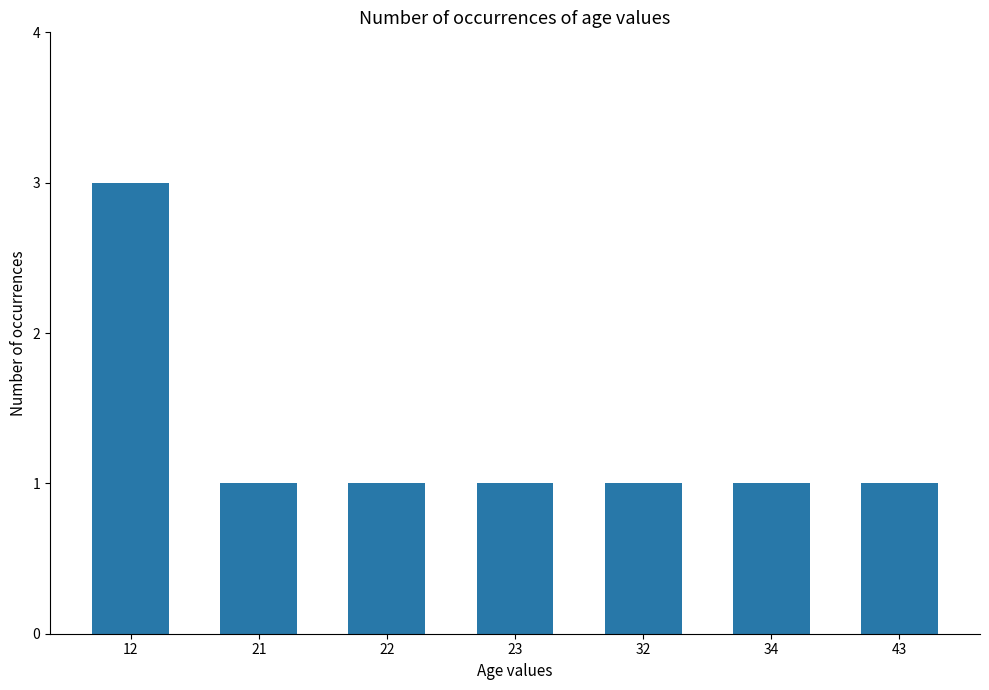

What is the sum of all values?

9